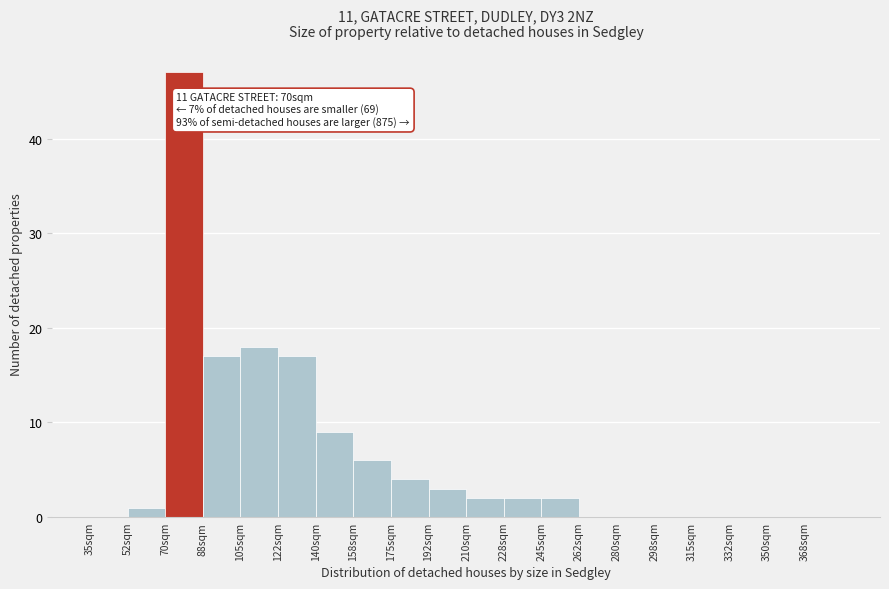

Which range on the x-axis has the tallest bar?

70.0 to 87.5